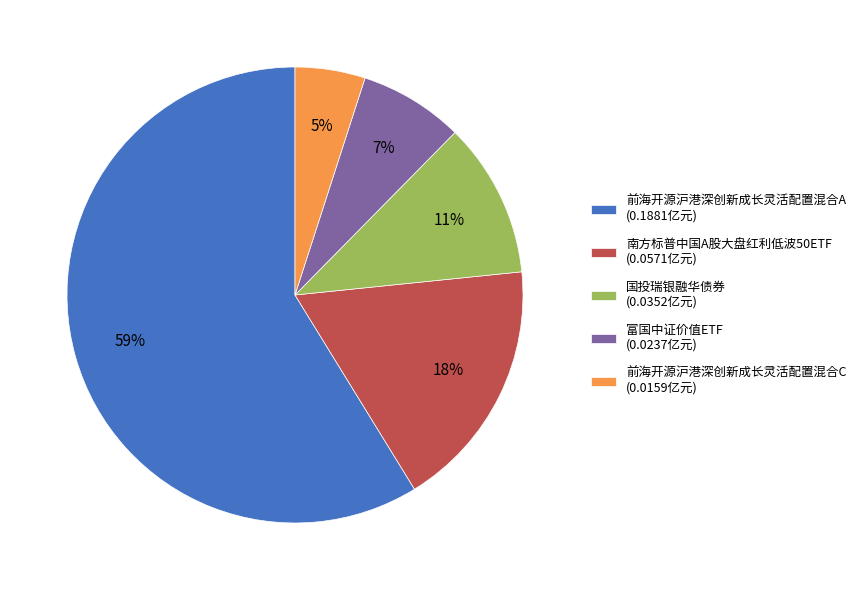

To the nearest percent, what percentage of the pie is 南方标普中国A股大盘红利低波50ETF?

18%